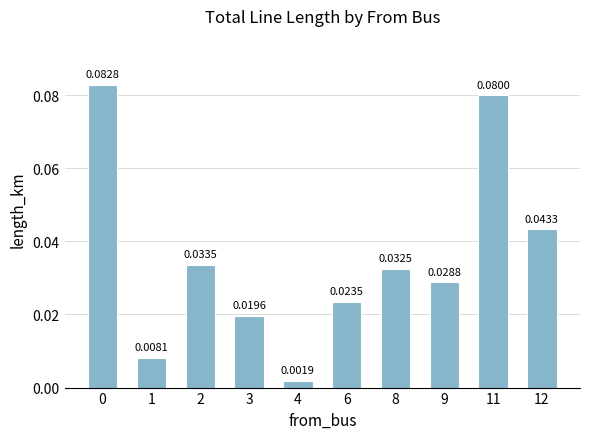

What is the change in value from 1 to 11?

+0.1